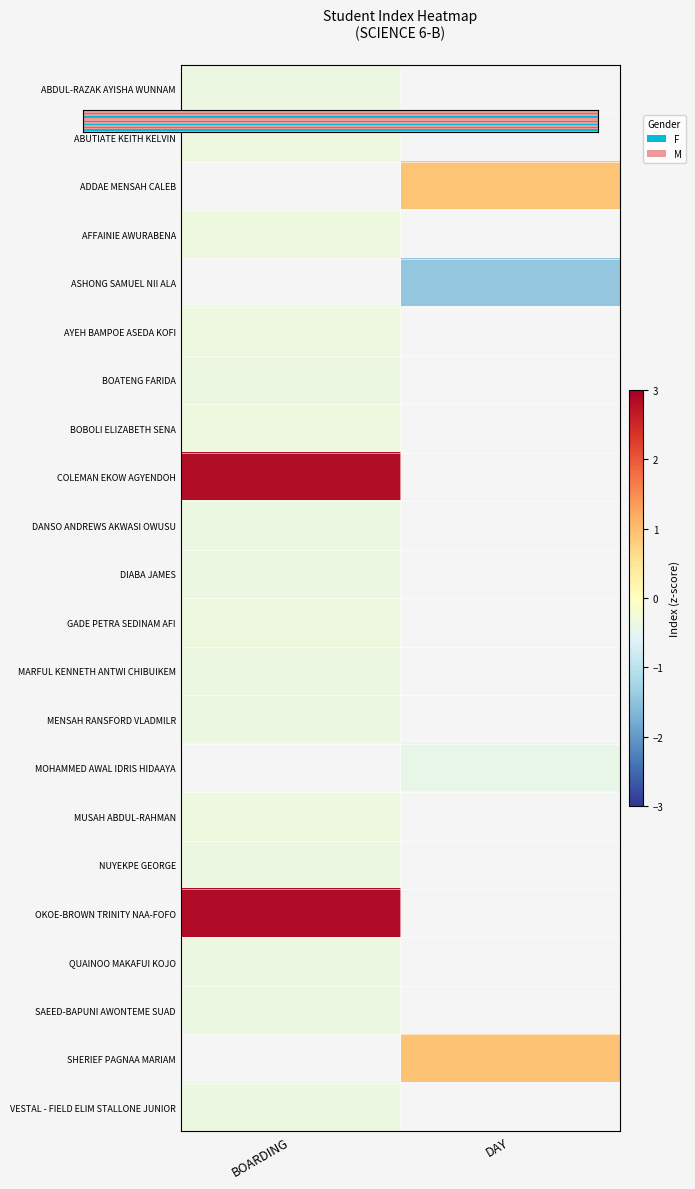

Which has a higher value, BOARDING or DAY?

DAY